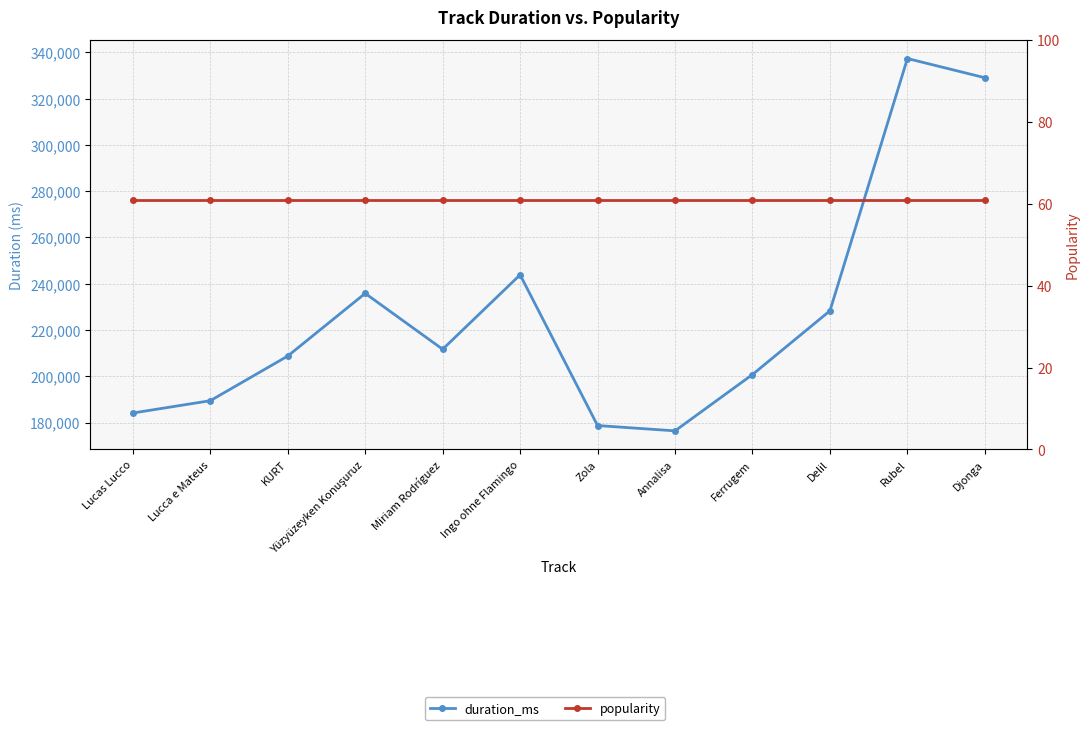

What position from the left is Ingo ohne Flamingo?

6